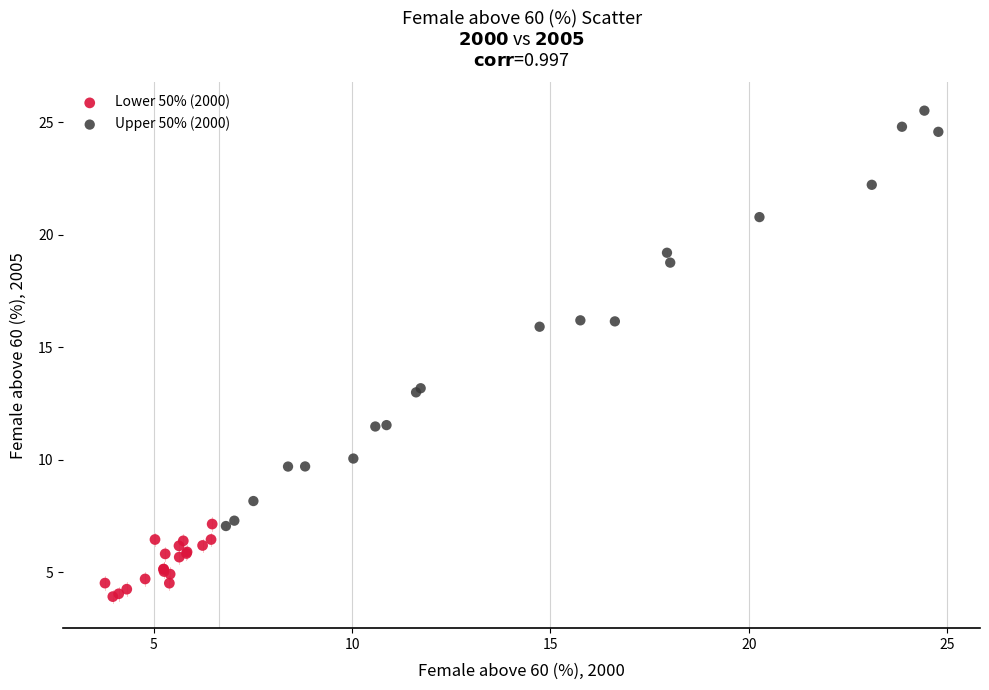

What are all the series names shown in the legend?

Lower 50% (2000), Upper 50% (2000)